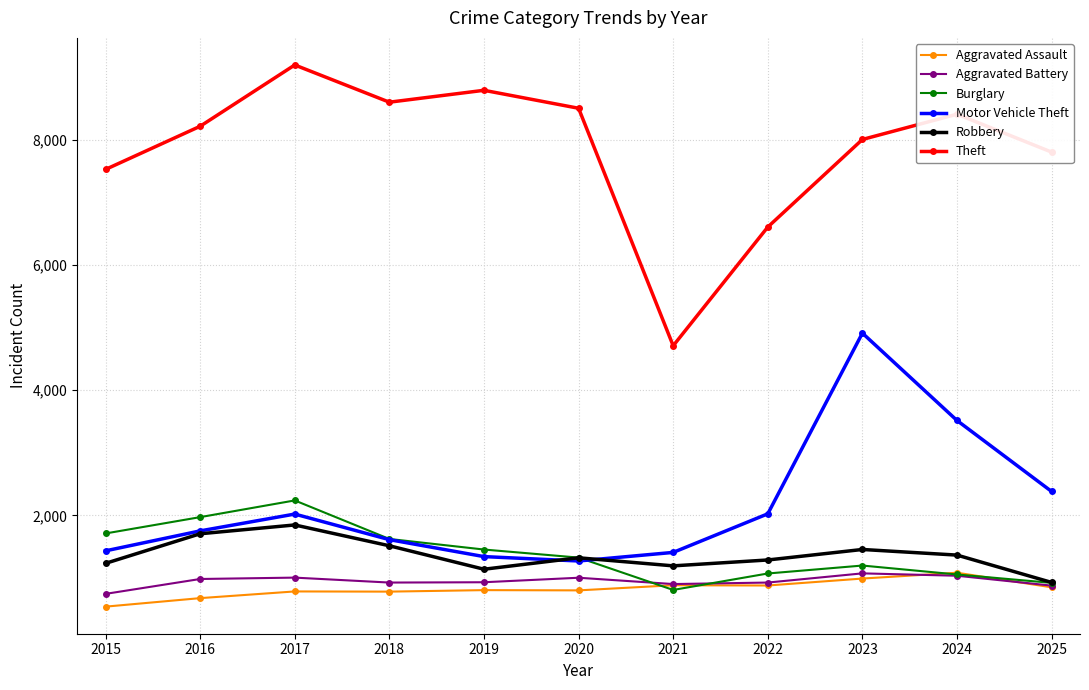

What is the value of the Motor Vehicle Theft point at the 10th from the left?

3517